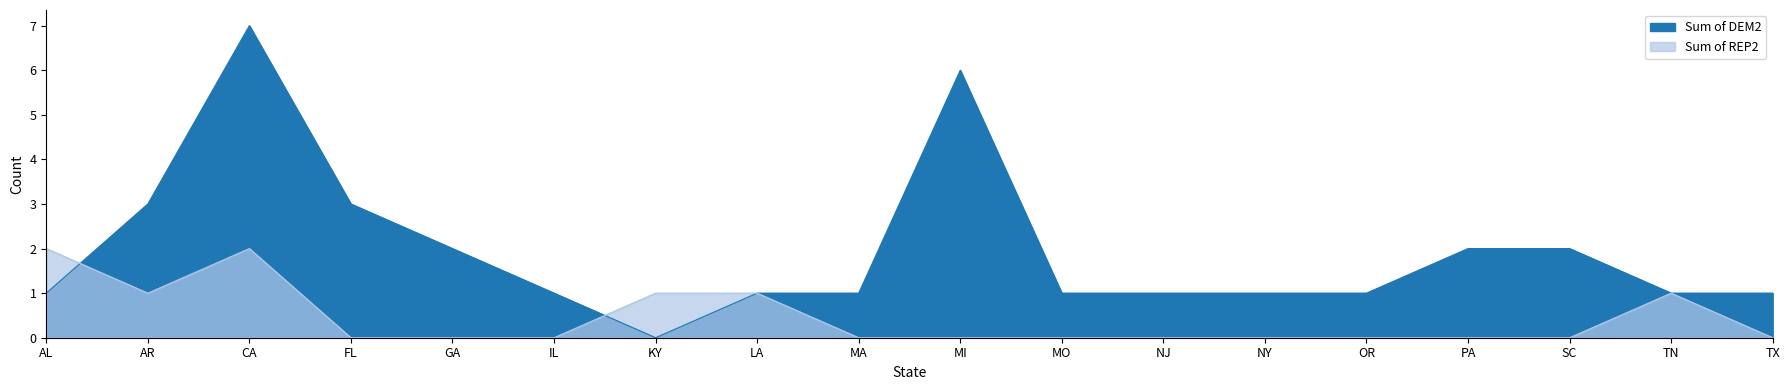

Which has a higher value, FL or AR?

FL